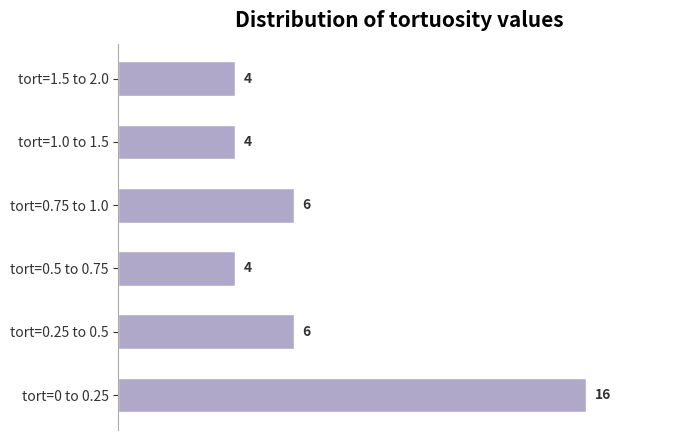

Approximately how many times larger is the value at tort=0.25 to 0.5 compared to tort=1.0 to 1.5?

1.5